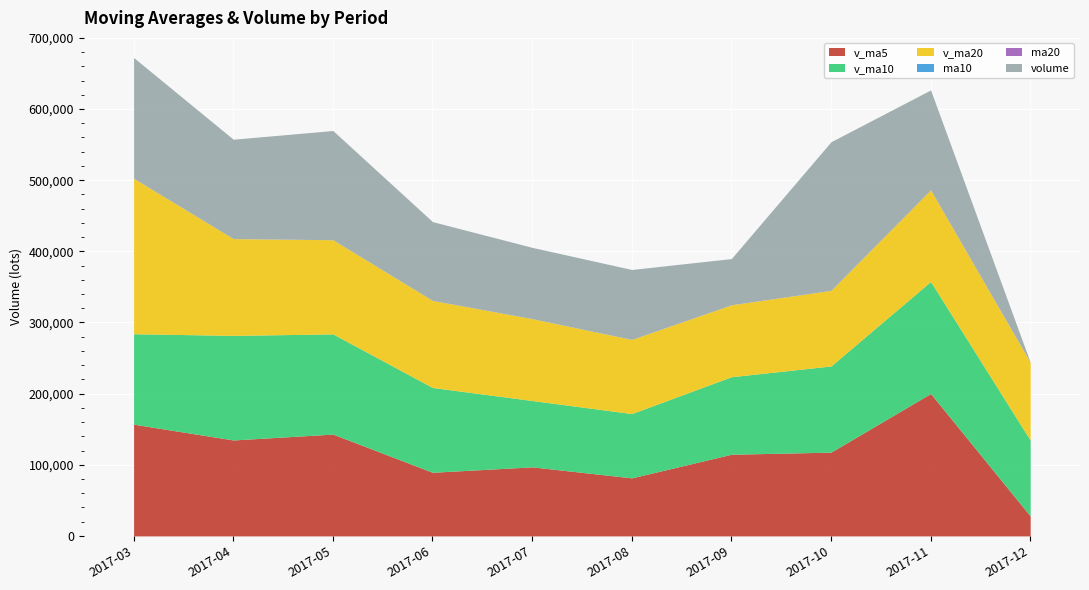

At how many categories does at least one series exceed 159008?

3